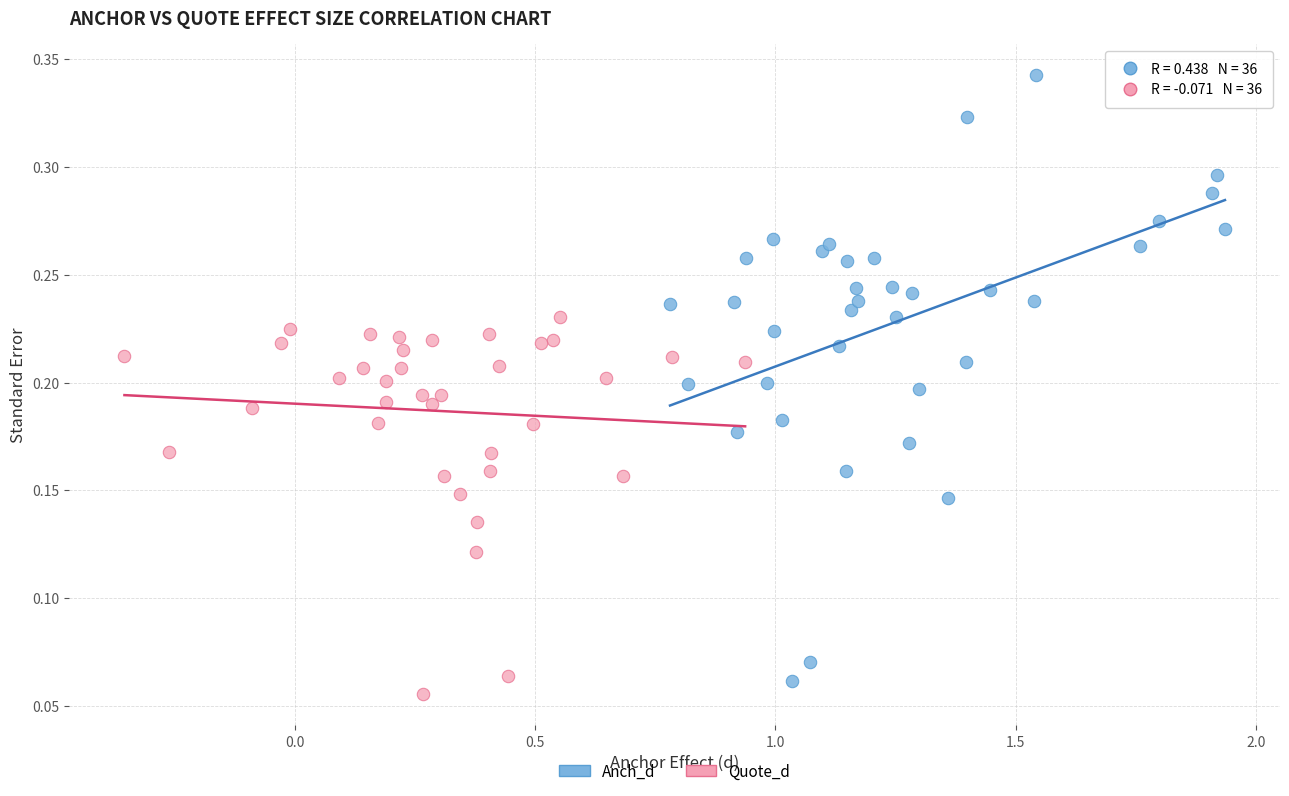

Which series contains the lowest Y value?

Quote_d